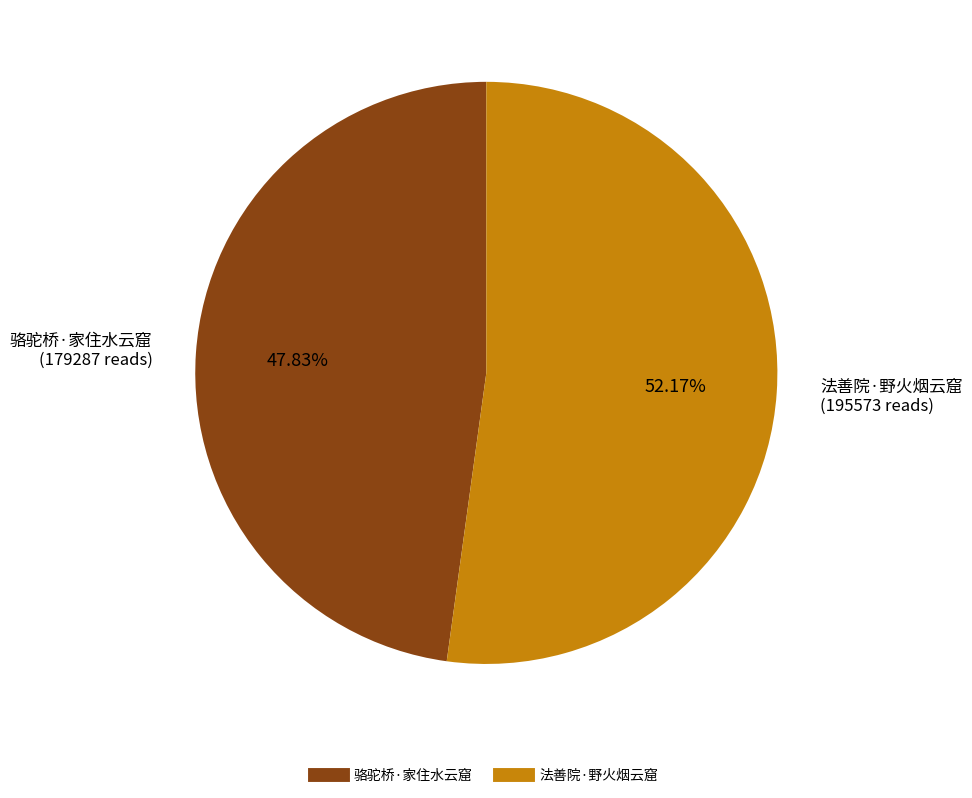

Between 法善院·野火烟云窟 and 骆驼桥·家住水云窟, which is larger?

法善院·野火烟云窟